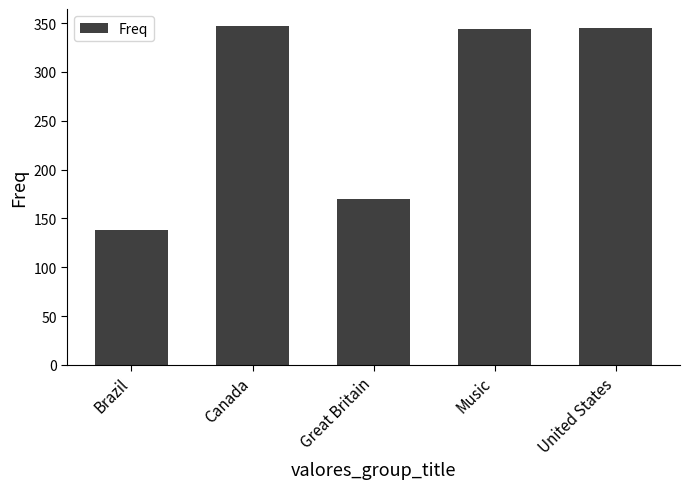

What is the value of the 1st bar from the left?

138